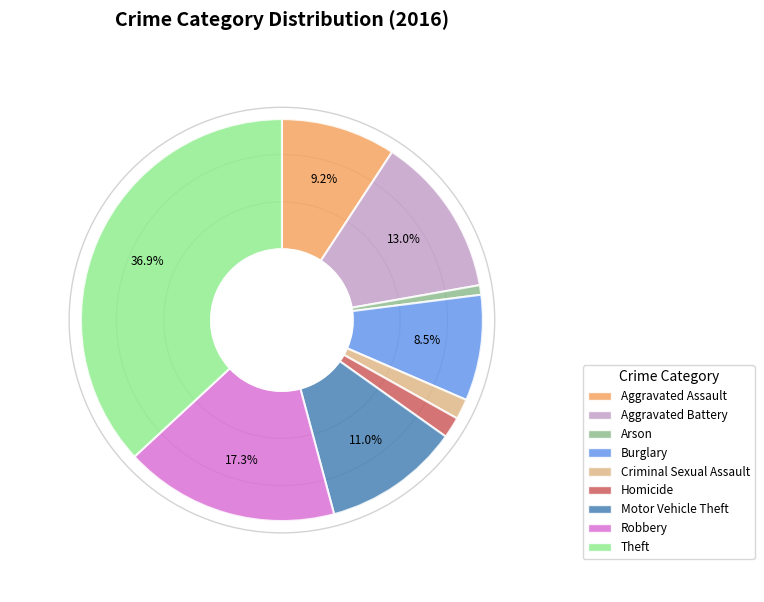

Do Arson and Motor Vehicle Theft together represent more than half of the pie?

No